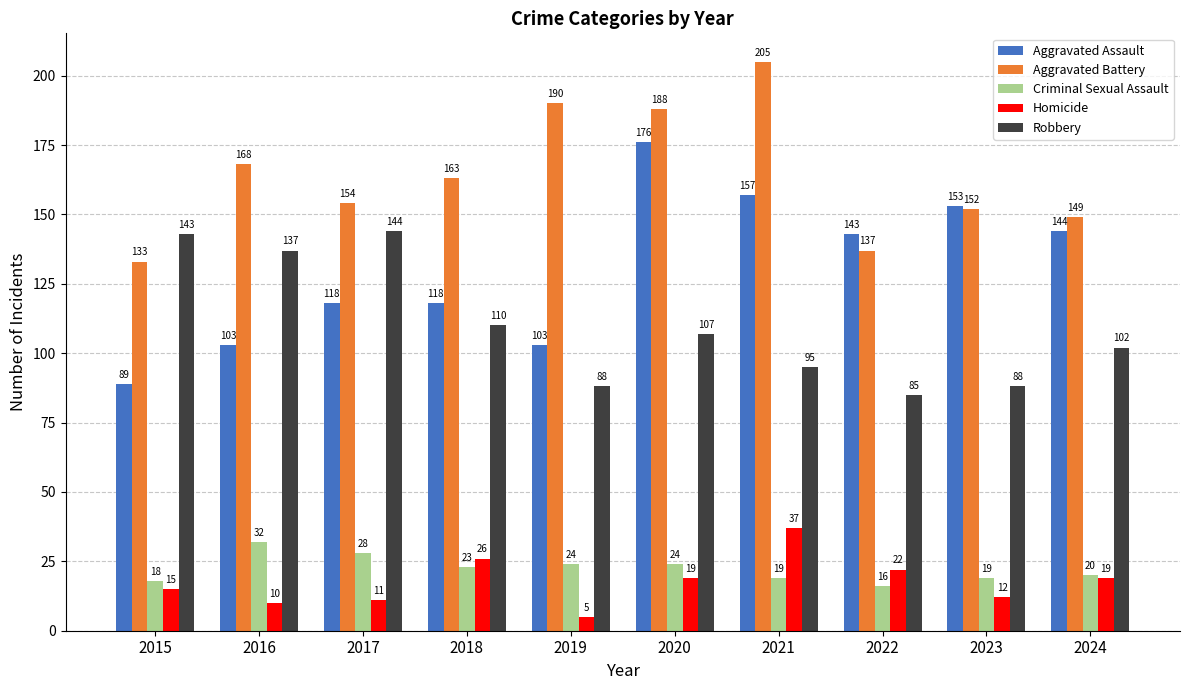

Does the chart contain stacked bars?

No